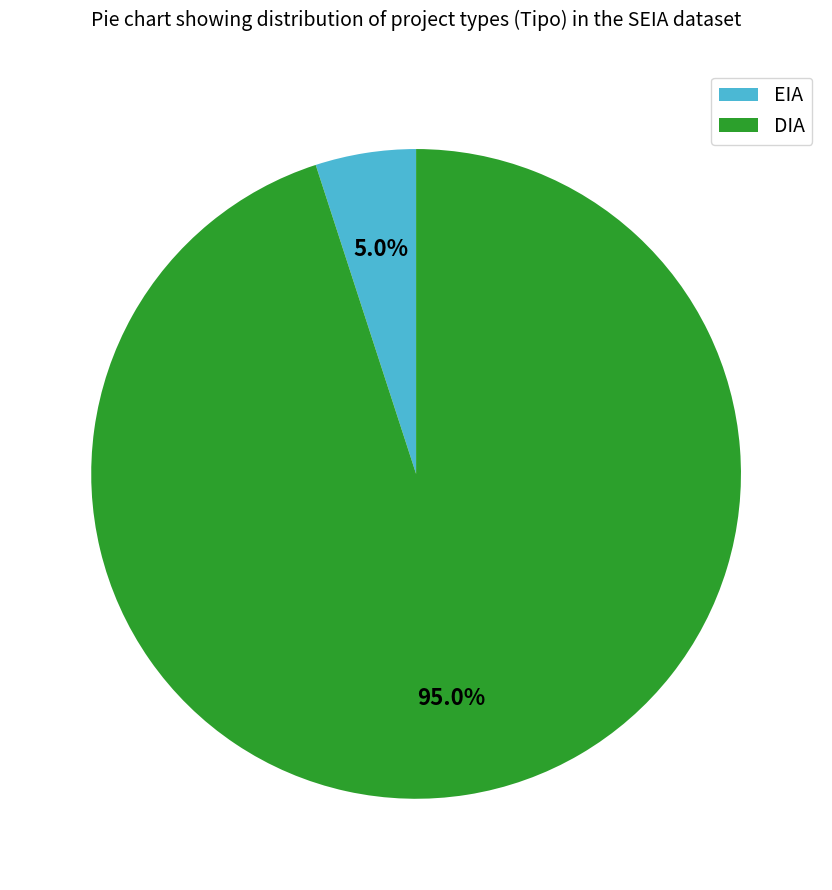

To the nearest percent, what is the difference between the EIA and DIA slice percentages?

90%